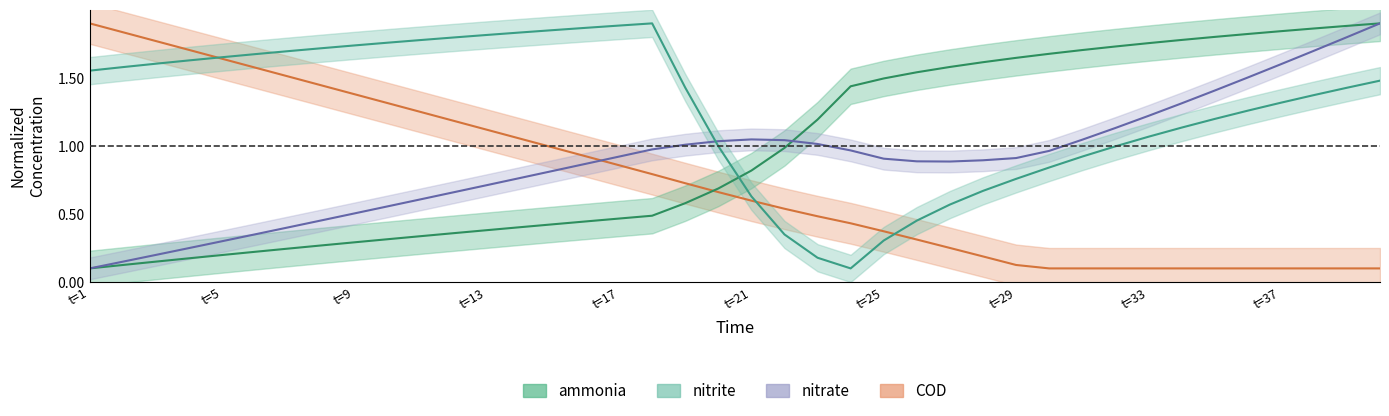

True or false: ammonia has more than 0 points higher than both neighbors.

False